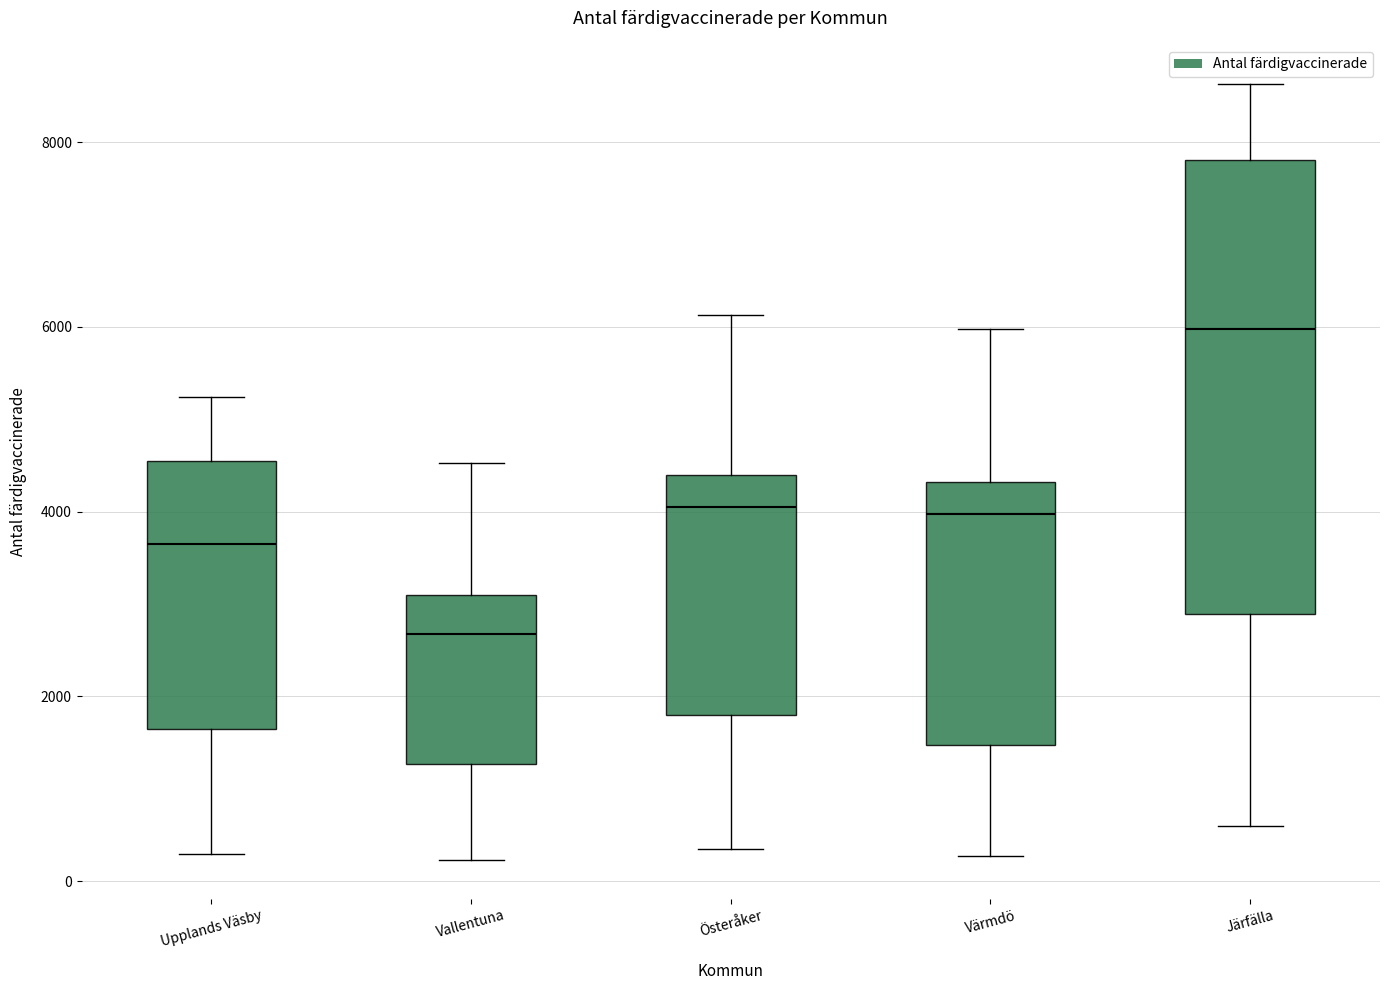

Which box is the tallest, from its lower edge to its upper edge?

Järfälla